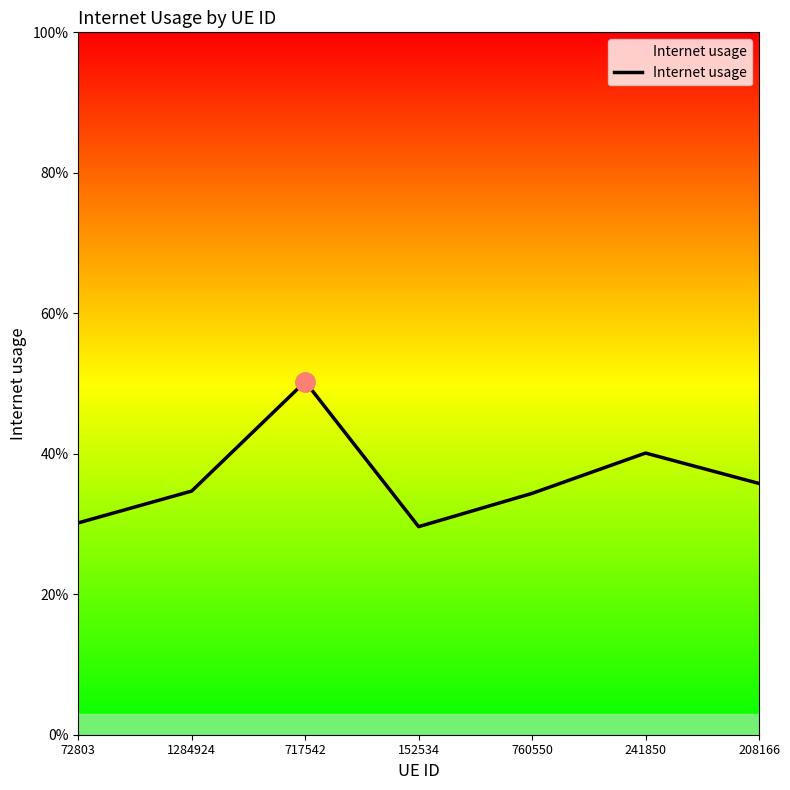

Does the chart have visible grid lines?

No